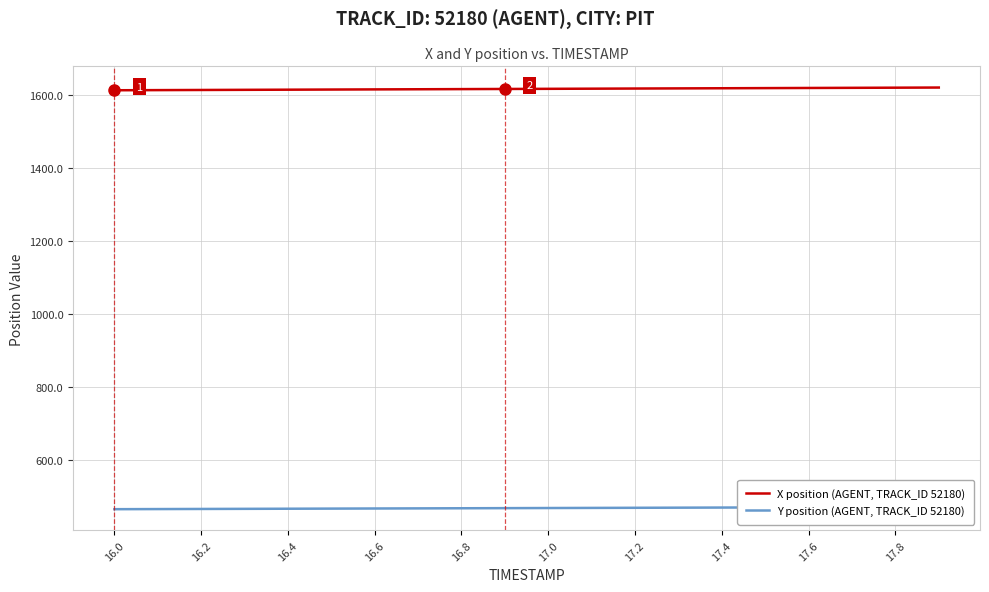

What is the highest value of the X position (AGENT, TRACK_ID 52180) series?

1620.6